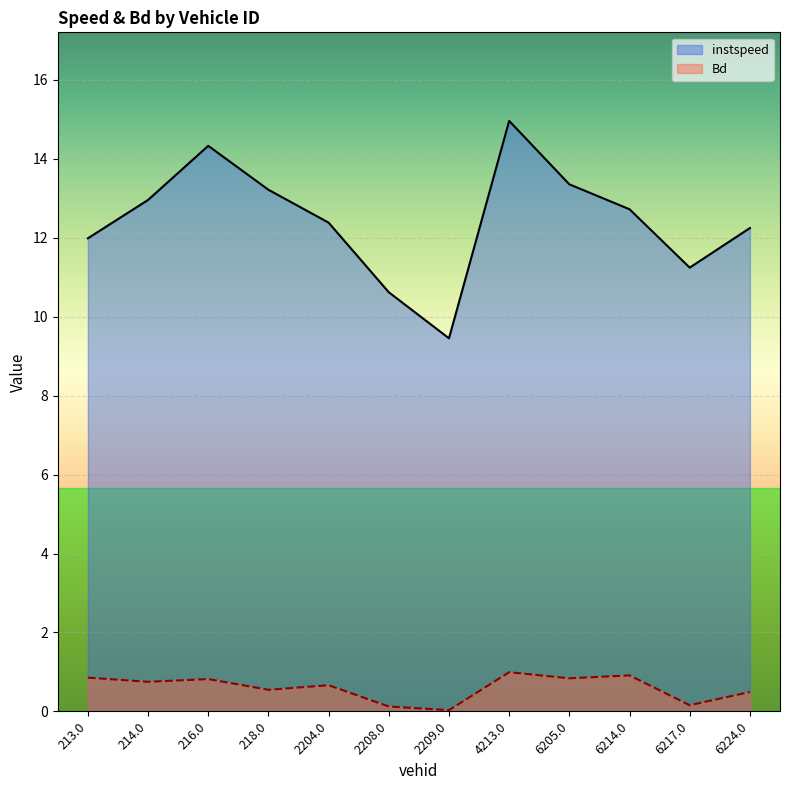

What are all the series names shown in the legend?

instspeed, Bd